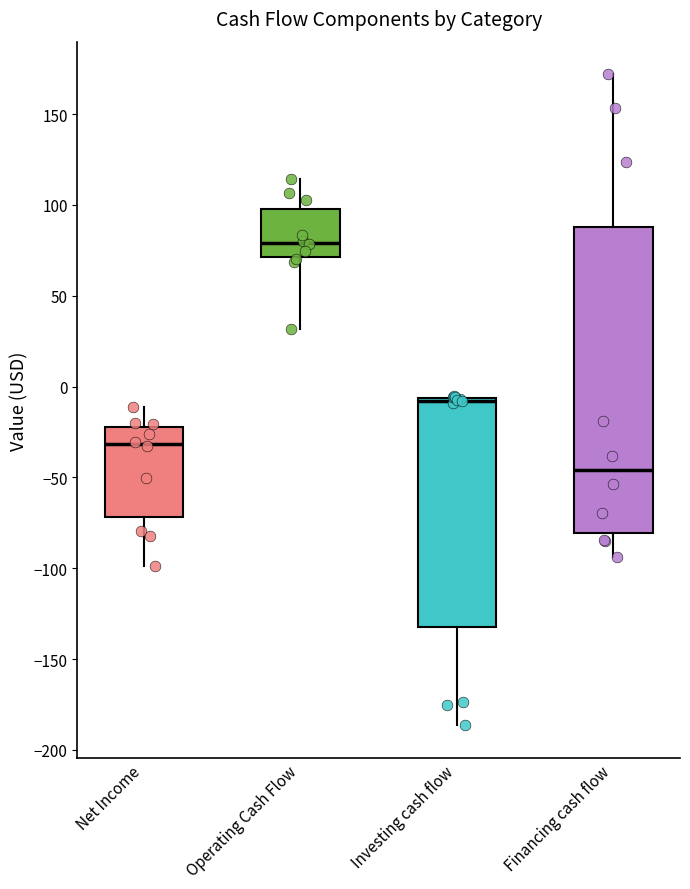

Which box's median line is the lowest?

Financing cash flow